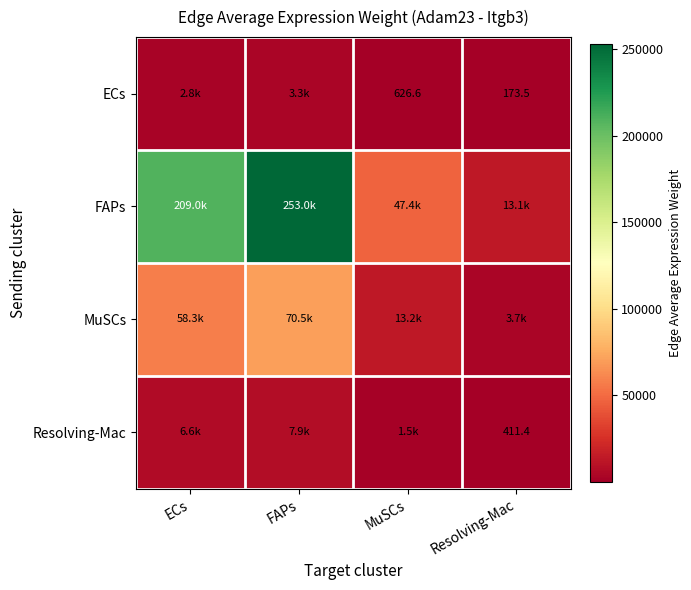

The value of Resolving-Mac at MuSCs is 329.1. True or false?

False